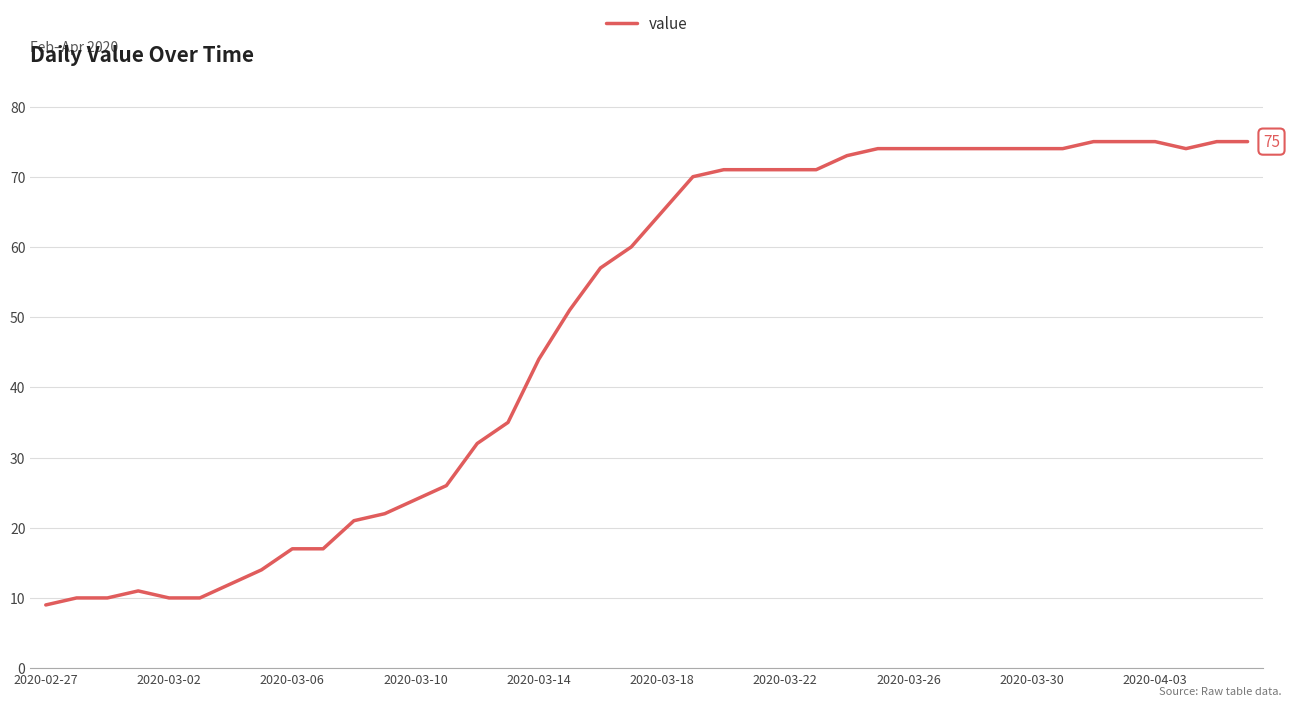

At which label is the value closest to 42?

2020-03-14